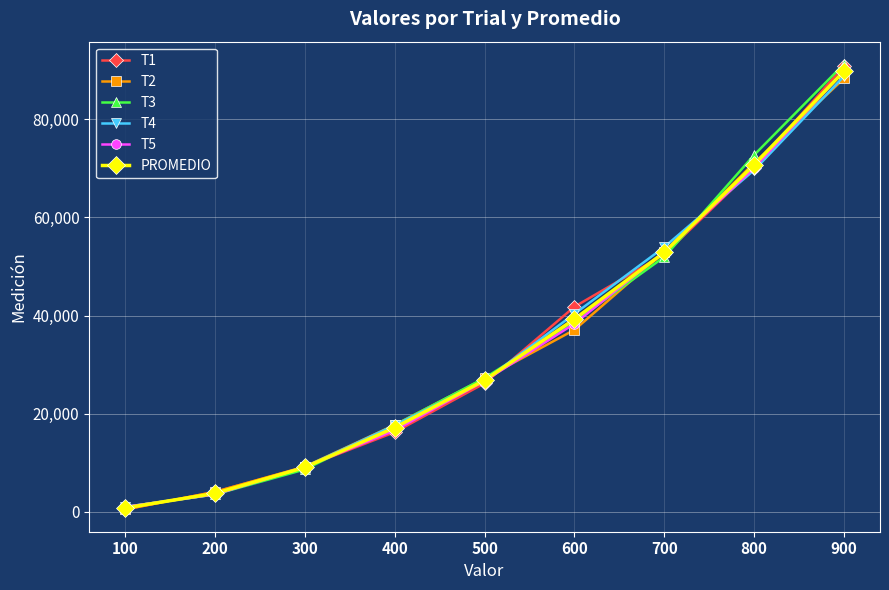

True or false: T2 has more than 1 interior local peaks.

False